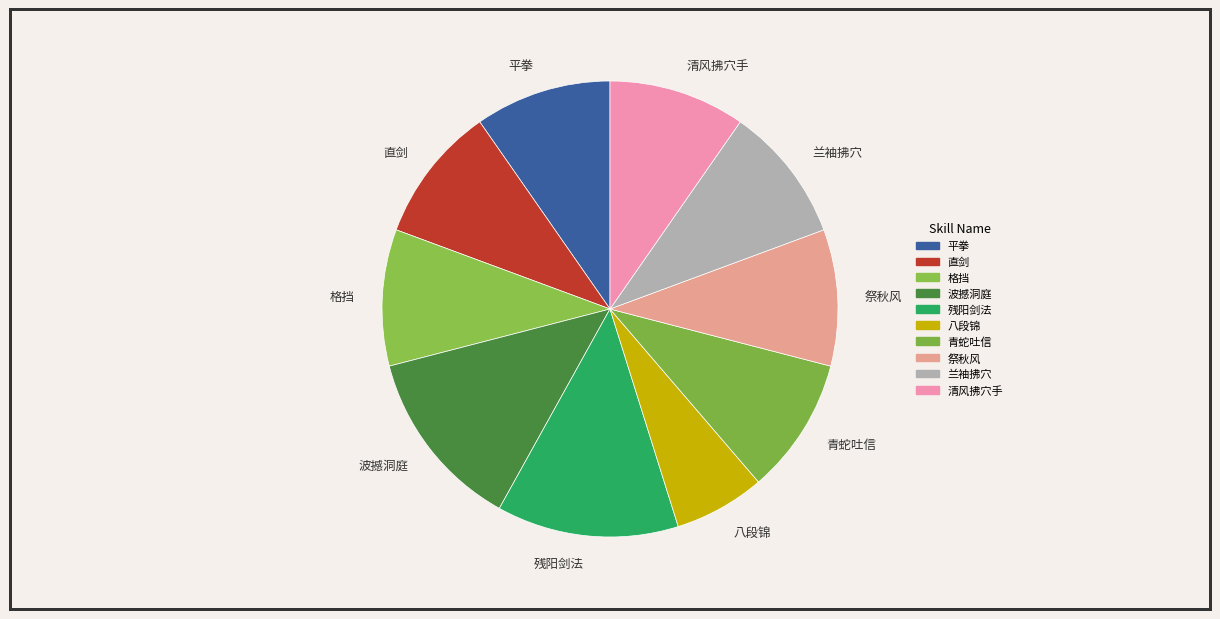

Do 八段锦 and 波撼洞庭 together represent more than half of the pie?

No